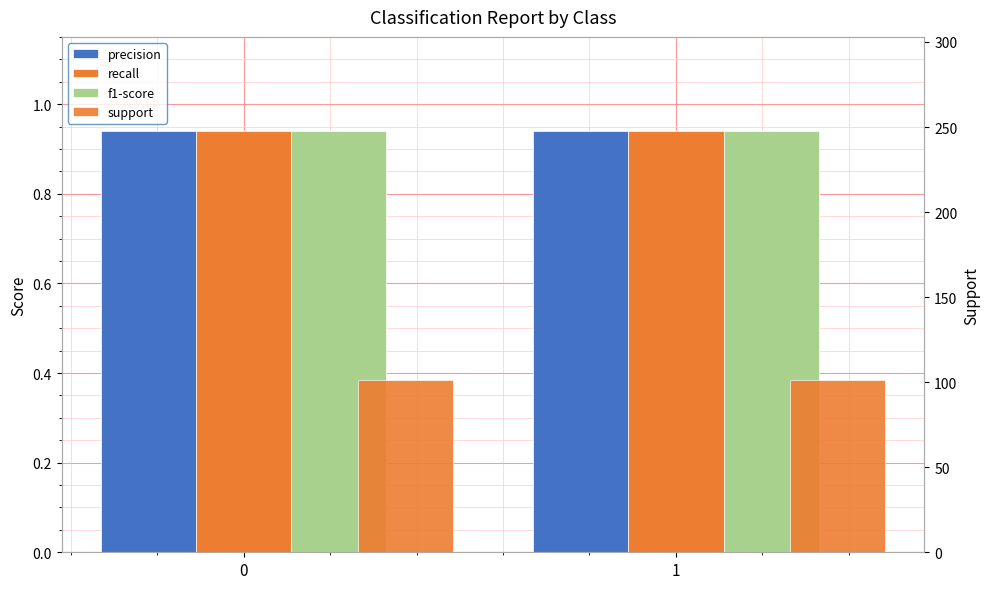

List the labels in order of recall value, largest first.

0, 1